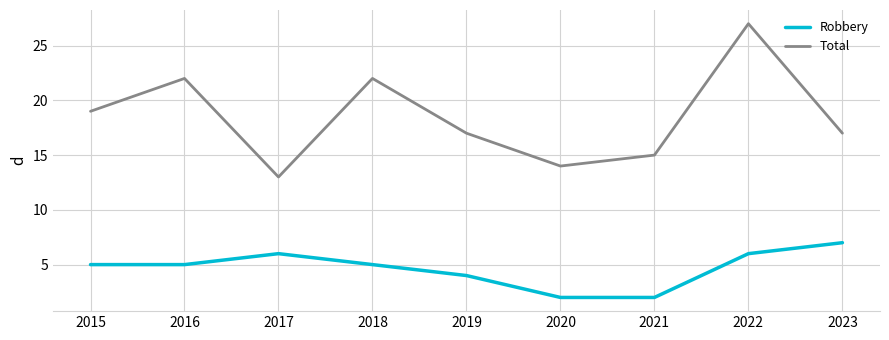

What is the difference between the highest and lowest values at 2021?

13